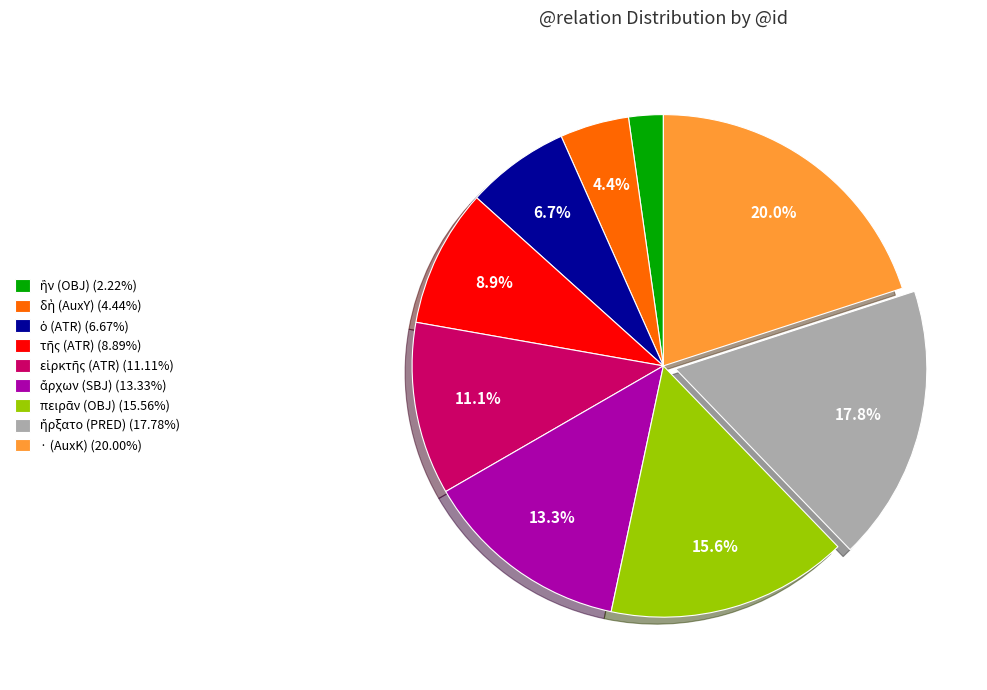

What portion of the pie excludes · (AuxK) (20.00%)?

80.0%